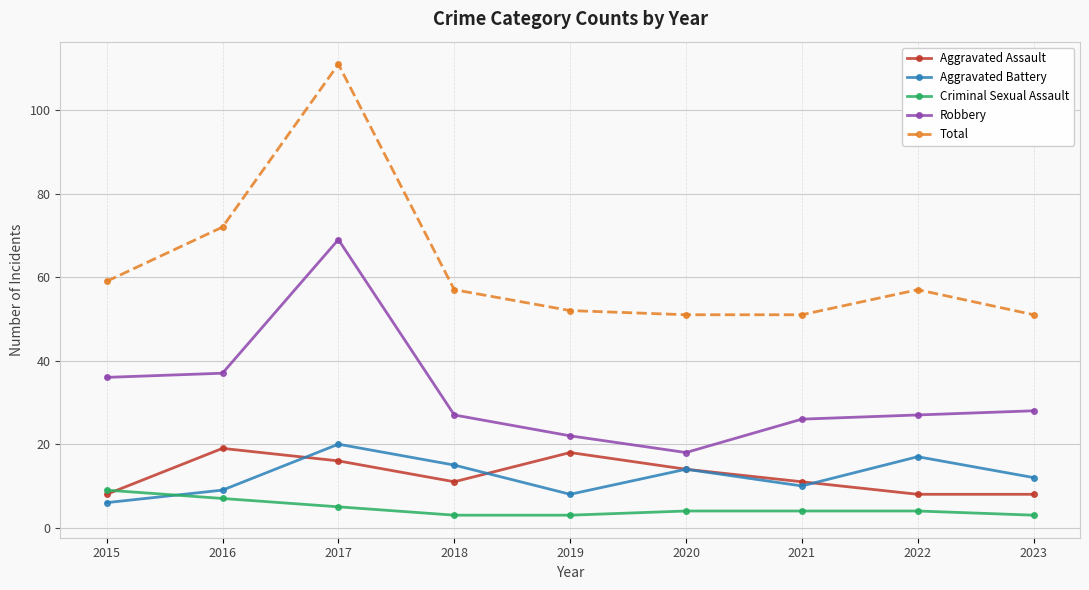

Which series has the largest total across all categories?

Total